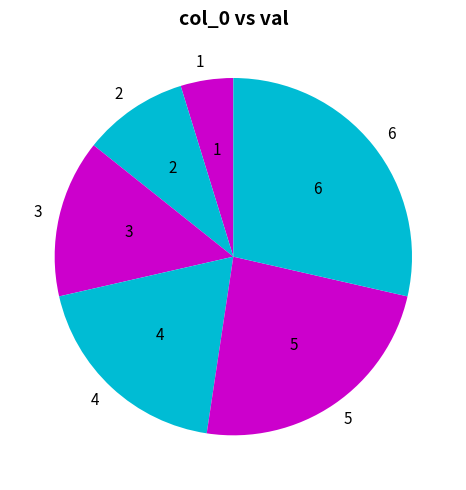

The 3 slice represents 2% of the pie. True or false?

False